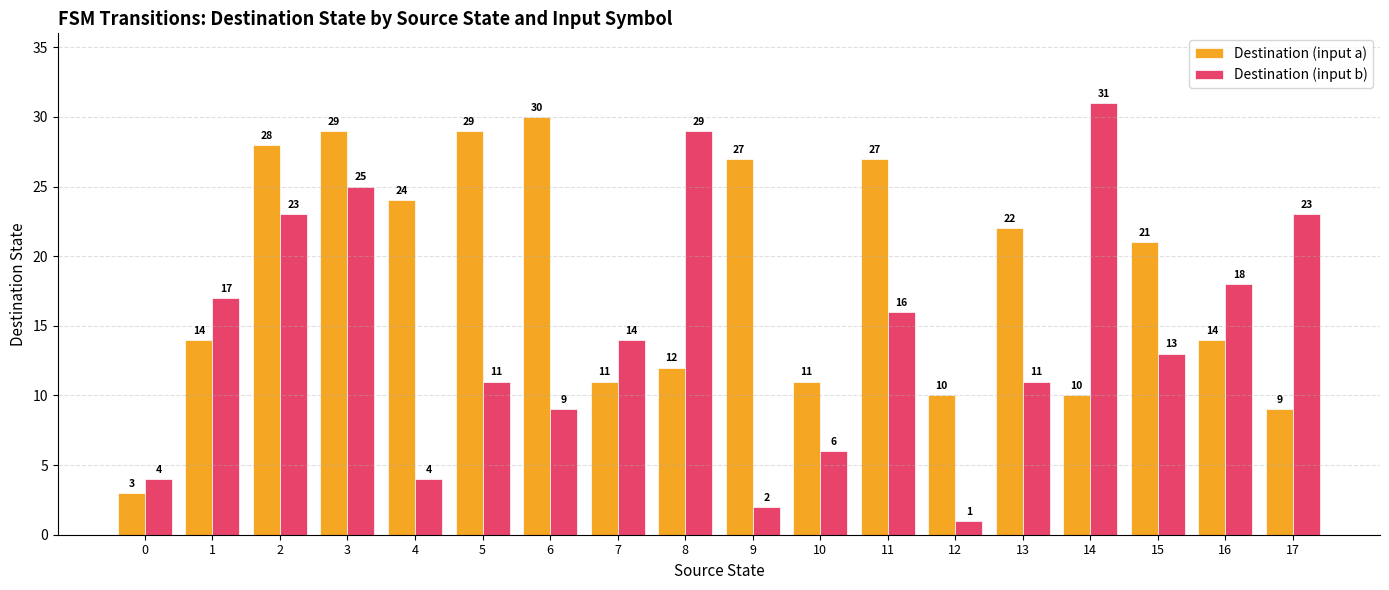

At which label does Destination (input b) reach its minimum?

12